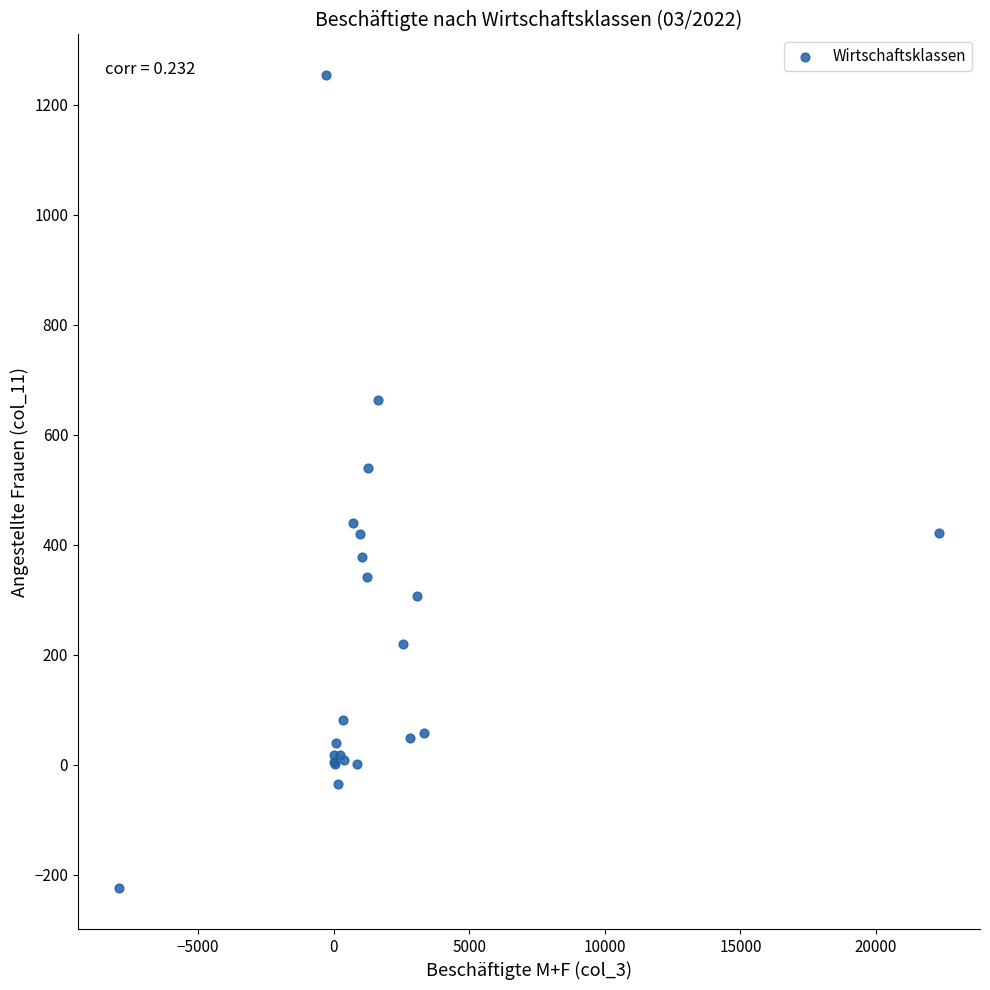

What Y value in the scatter plot is closest to 514?

540